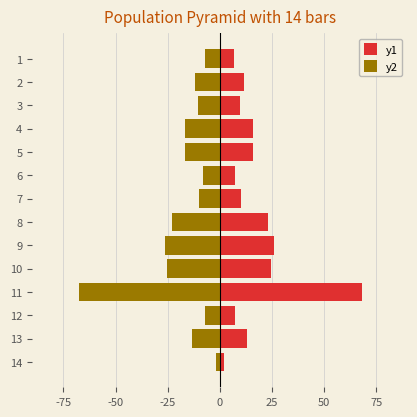

How many data points does each series have?

14